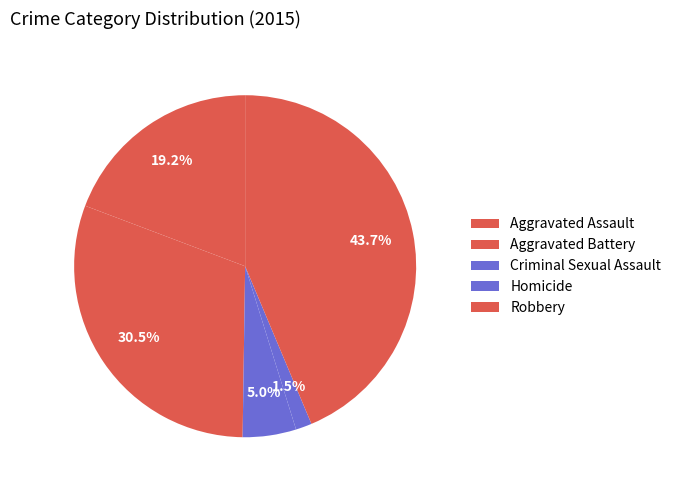

How many slices are in this pie chart?

5